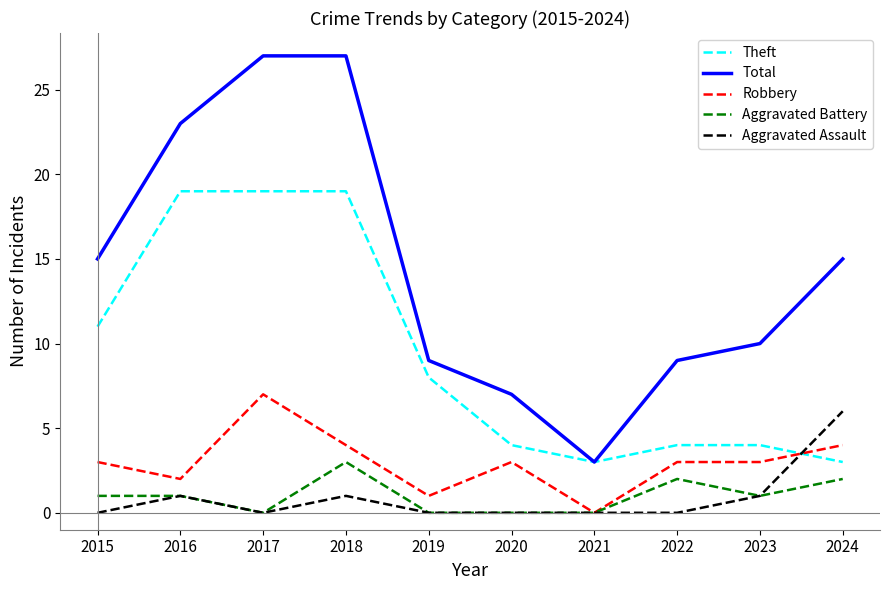

Which category has the highest value in the Aggravated Battery series?

2018